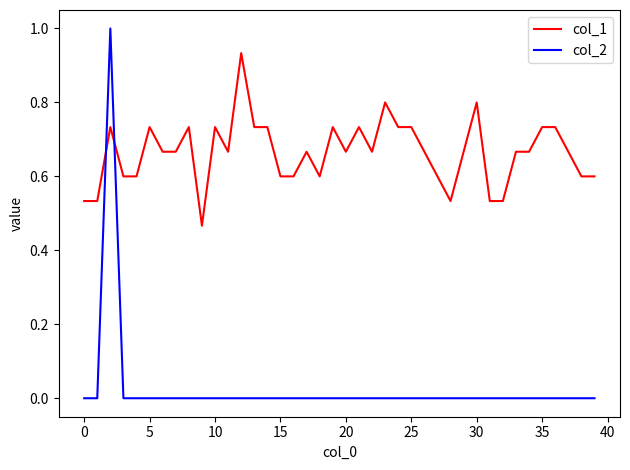

What is the difference between the maximum and minimum values in the col_2 series?

1.0